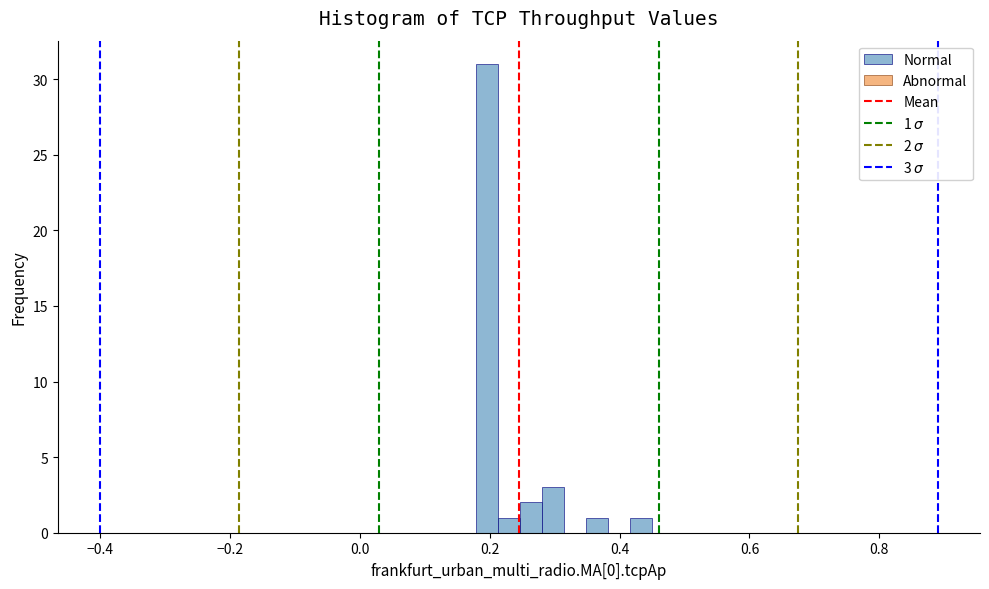

Around what value on the x-axis is the tallest bar? Give the approximate position of its centre, as read against the axis.

0.20